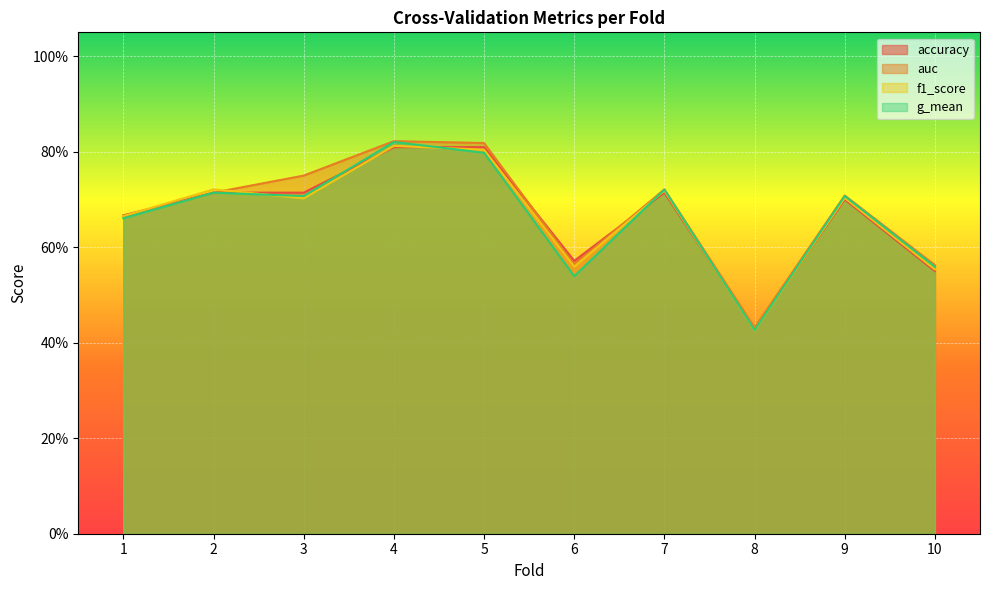

What is the value of the auc point at the 9th from the left?

0.7